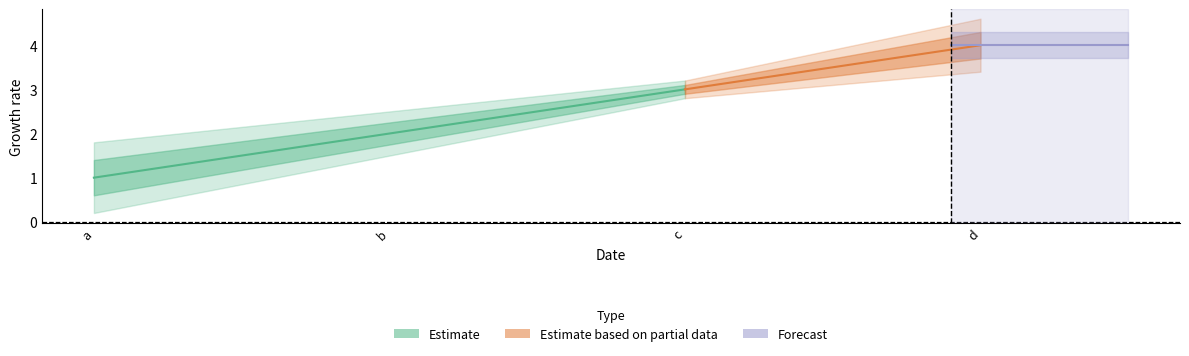

At which label does the data first exceed 2?

c